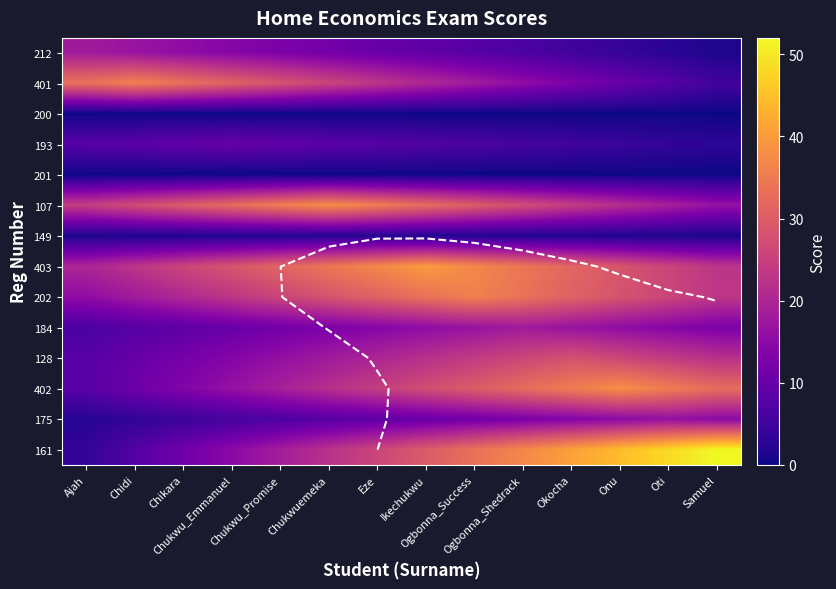

What is the minimum value for 149?

1.0